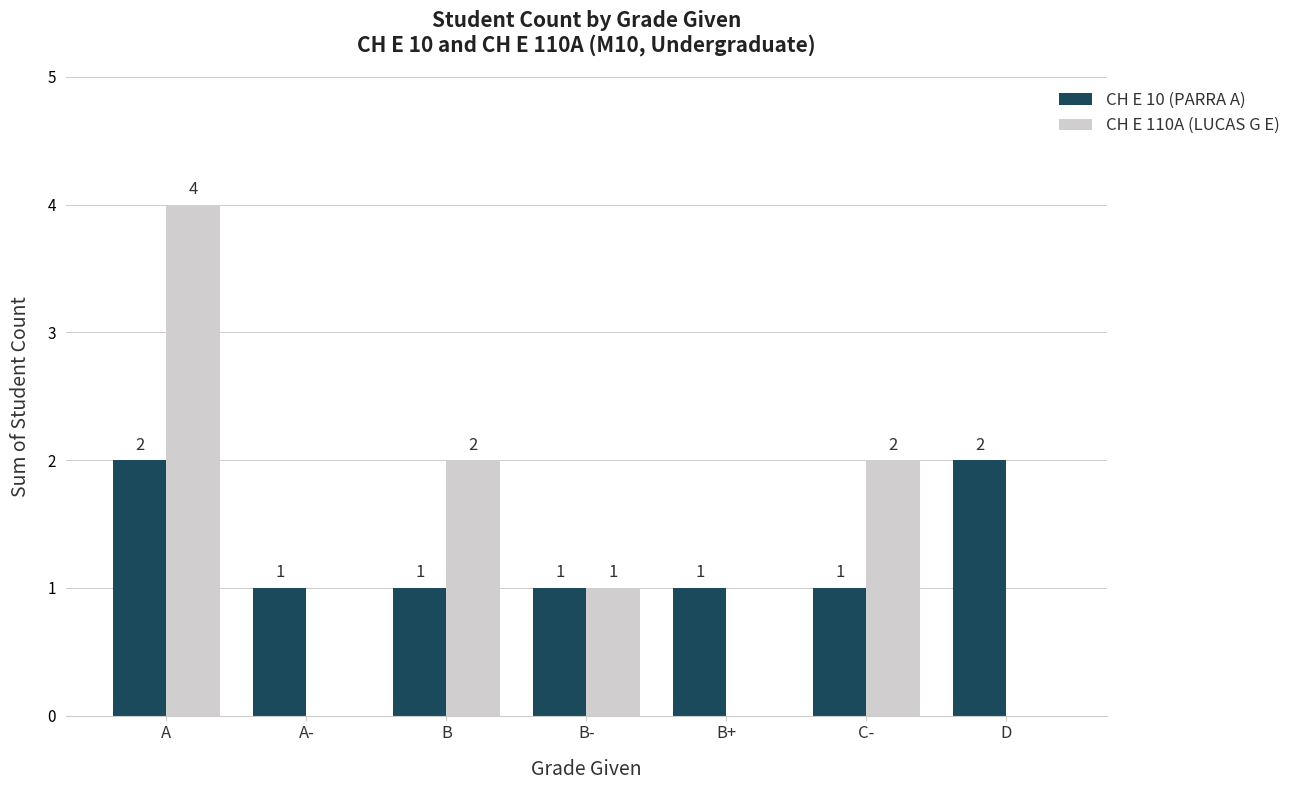

Reading left to right, extract all data points from this chart.

CH E 10 (PARRA A): A=2	A-=1	B=1	B-=1	B+=1	C-=1	D=2
CH E 110A (LUCAS G E): A=4	A-=0	B=2	B-=1	B+=0	C-=2	D=0